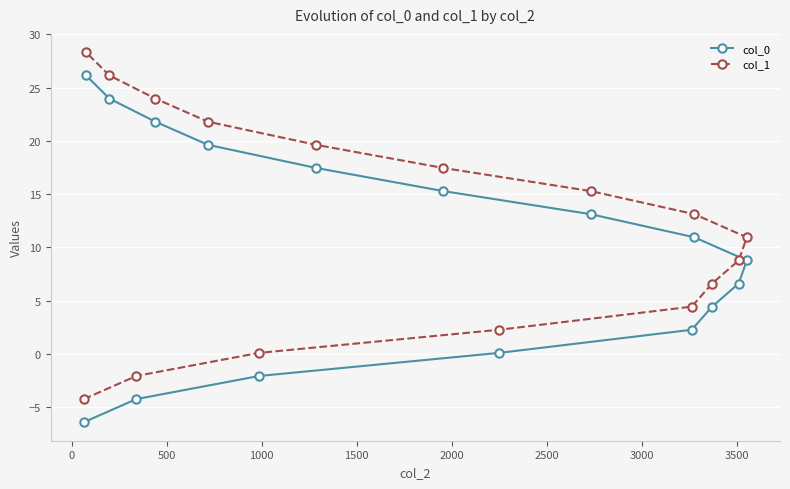

What is the difference between the maximum and minimum values in the col_1 series?

32.5